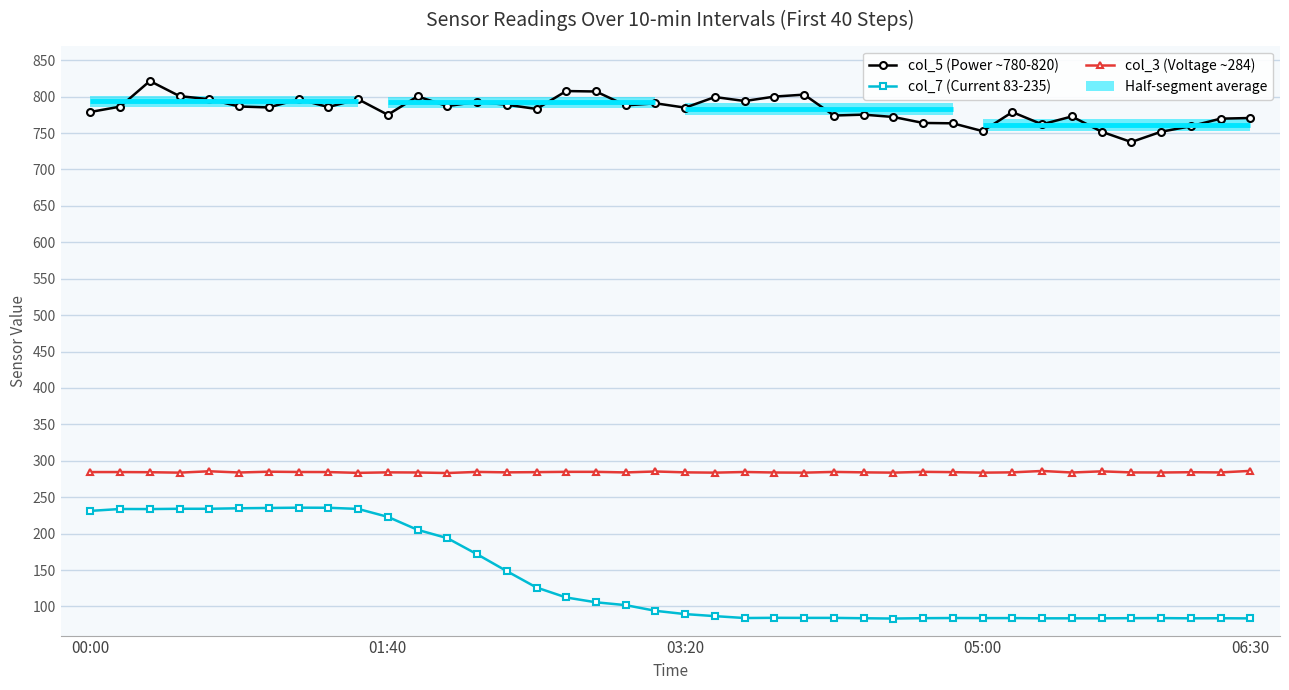

Between 34 and 36, which series saw the biggest shift?

col_3 (Voltage ~284)